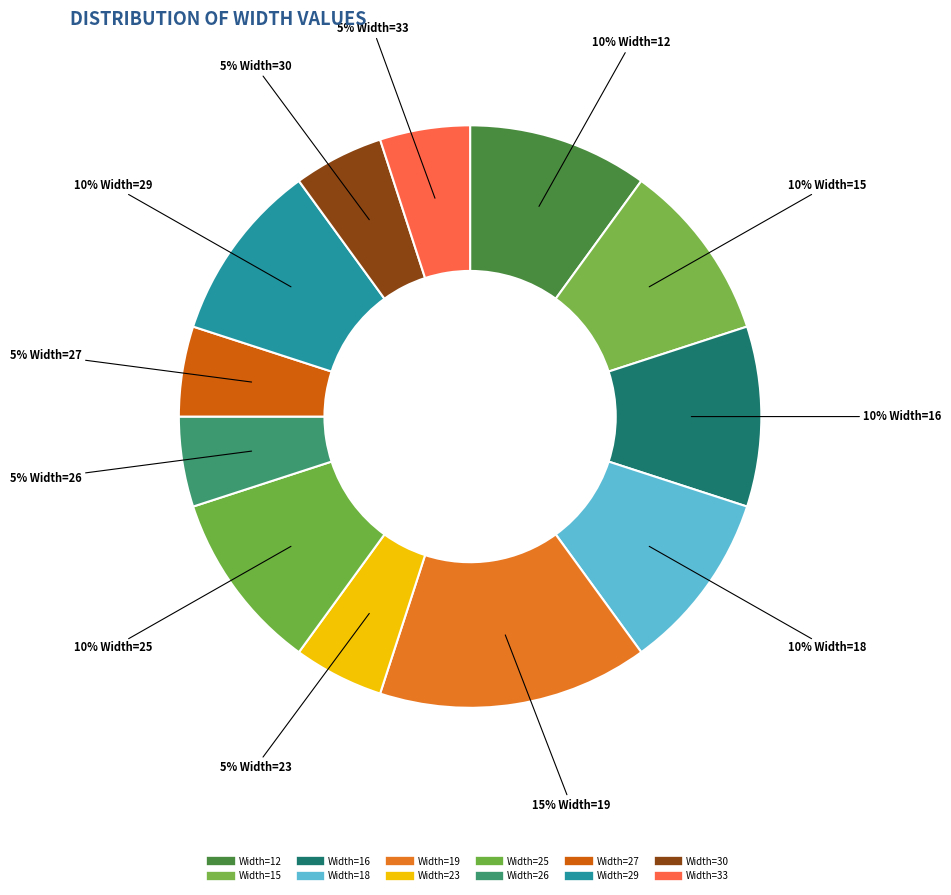

How many segments does this pie chart have?

12